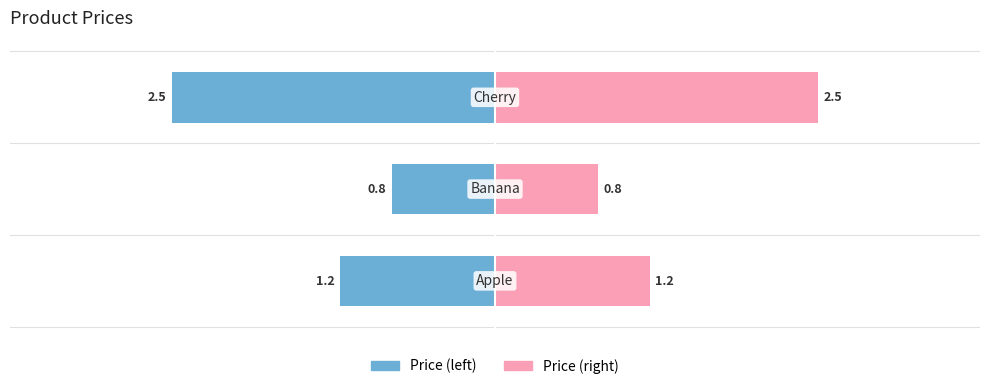

How many bars are there in each group?

2